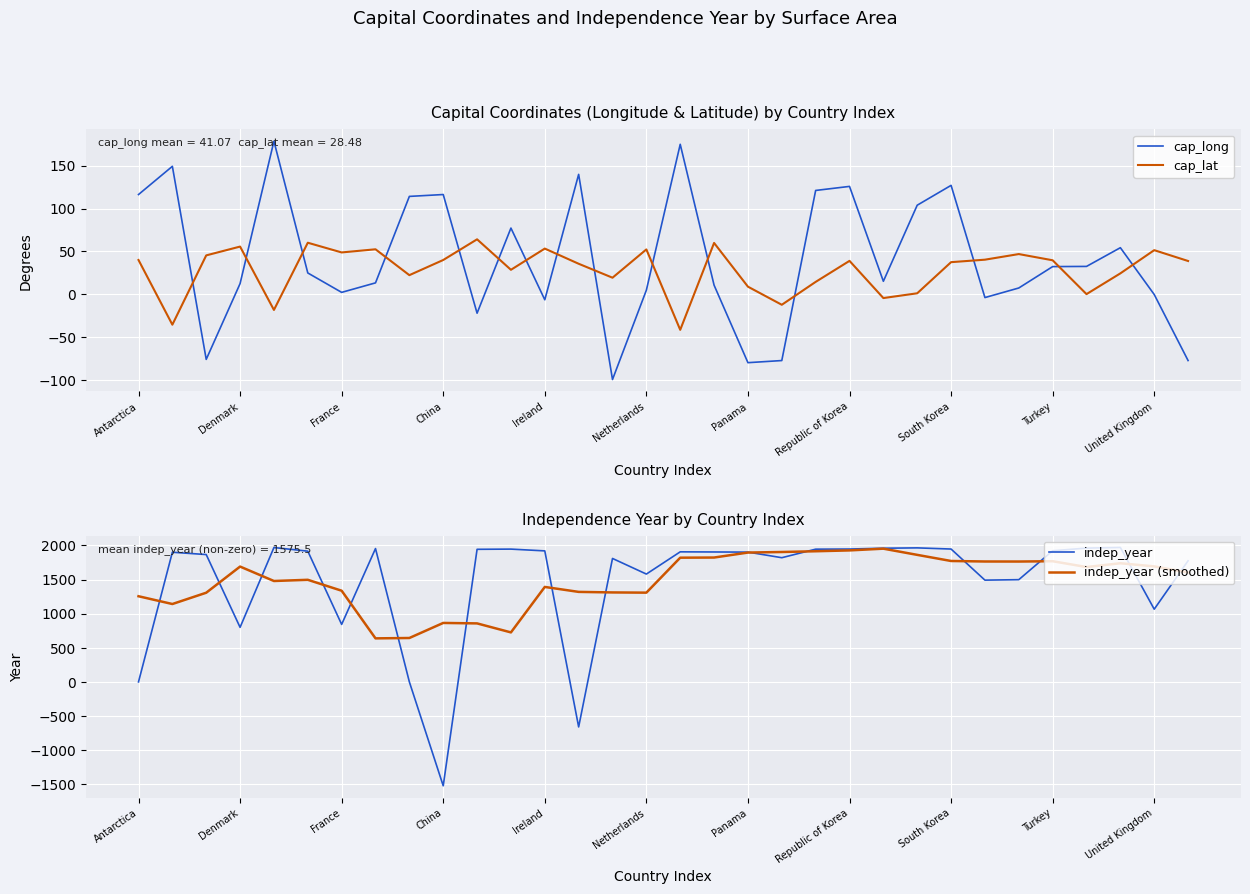

Reading left to right, what are all the values shown in this chart?

cap_long: 116.3	149.1	-75.7	12.6	178.4	25.0	2.4	13.4	114.1	116.3	-21.9	77.2	-6.3	139.8	-99.1	4.9	174.8	10.7	-79.5	-77.0	121.0	125.8	15.3	103.8	127.0	-3.7	7.4	32.4	32.6	54.4	-0.1	-77.0
cap_lat: 40.0	-35.3	45.4	55.7	-18.1	60.2	48.9	52.5	22.4	40.0	64.1	28.6	53.3	35.7	19.4	52.4	-41.3	59.9	9.0	-12.1	14.6	39.0	-4.3	1.3	37.5	40.4	46.9	39.7	0.3	24.5	51.5	38.9
indep_year: 0.0	1901.0	1867.0	800.0	1970.0	1917.0	843.0	1955.0	0.0	-1523.0	1944.0	1947.0	1921.0	-660.0	1810.0	1581.0	1907.0	1905.0	1903.0	1821.0	1946.0	1948.0	1960.0	1965.0	1948.0	1492.0	1499.0	1923.0	1962.0	1971.0	1066.0	1776.0
indep_year (smoothed): 1256.0	1142.0	1307.6	1691.0	1479.4	1497.0	1337.0	638.4	643.8	864.6	857.8	725.8	1392.4	1319.8	1311.8	1308.6	1821.2	1823.4	1896.4	1904.6	1915.6	1928.0	1953.4	1862.6	1772.8	1765.4	1764.8	1769.4	1684.2	1739.6	1693.8	1604.3